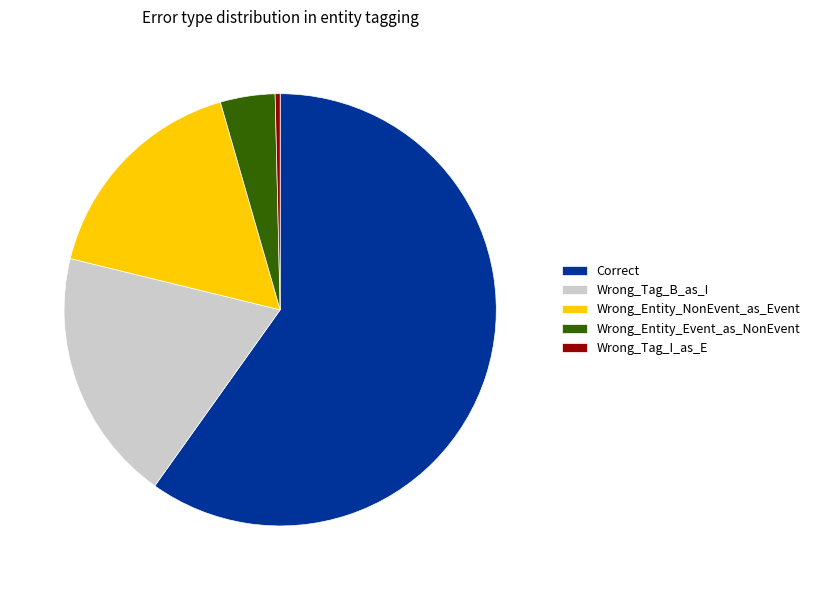

How many segments does this pie chart have?

5